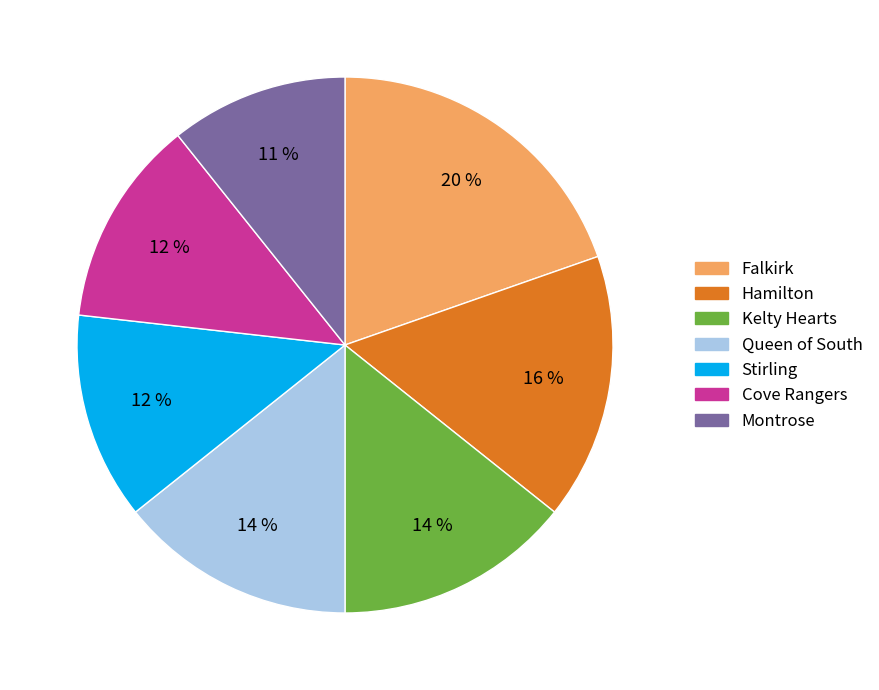

Is it true that Kelty Hearts is 27% of the pie?

False